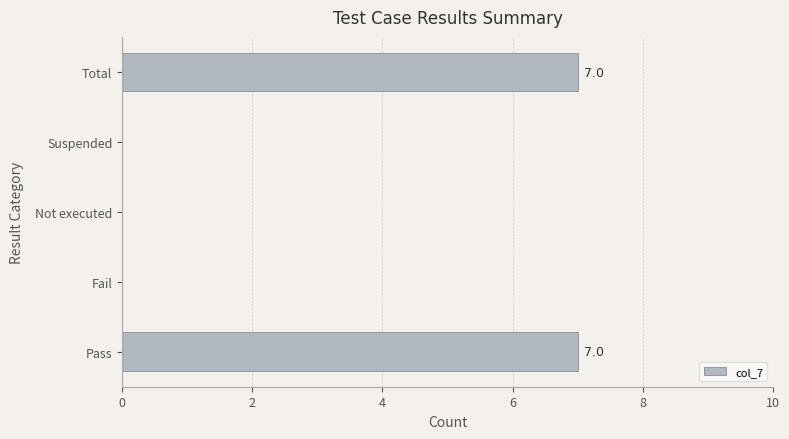

Reading bottom to top, list all the values displayed in this chart.

Pass=7	Fail=0	Not executed=0	Suspended=0	Total=7